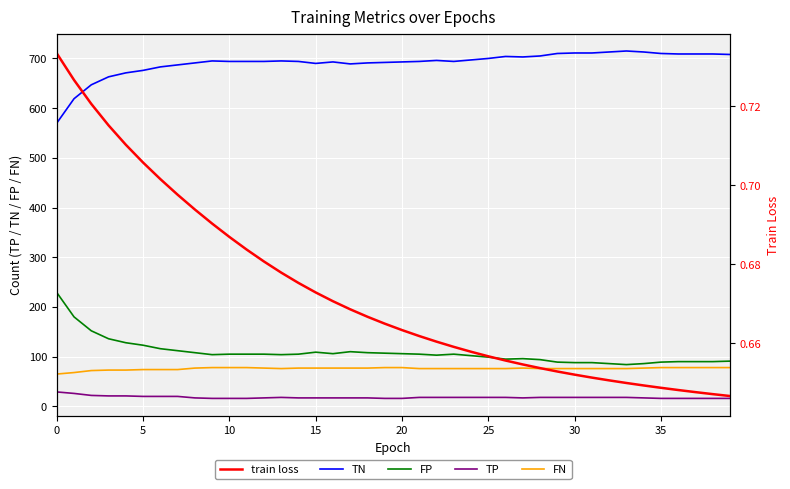

How many categories are shown in the chart?

40